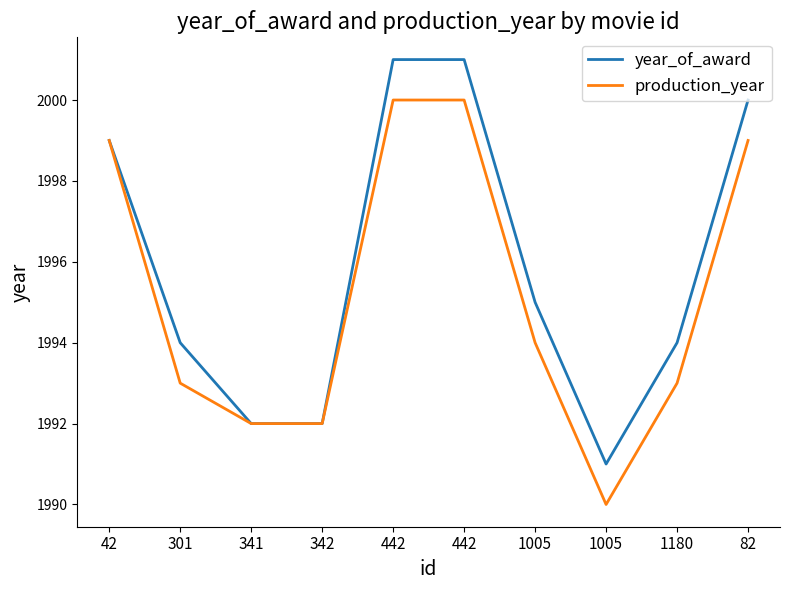

What is the total value across all series at 42?

3998